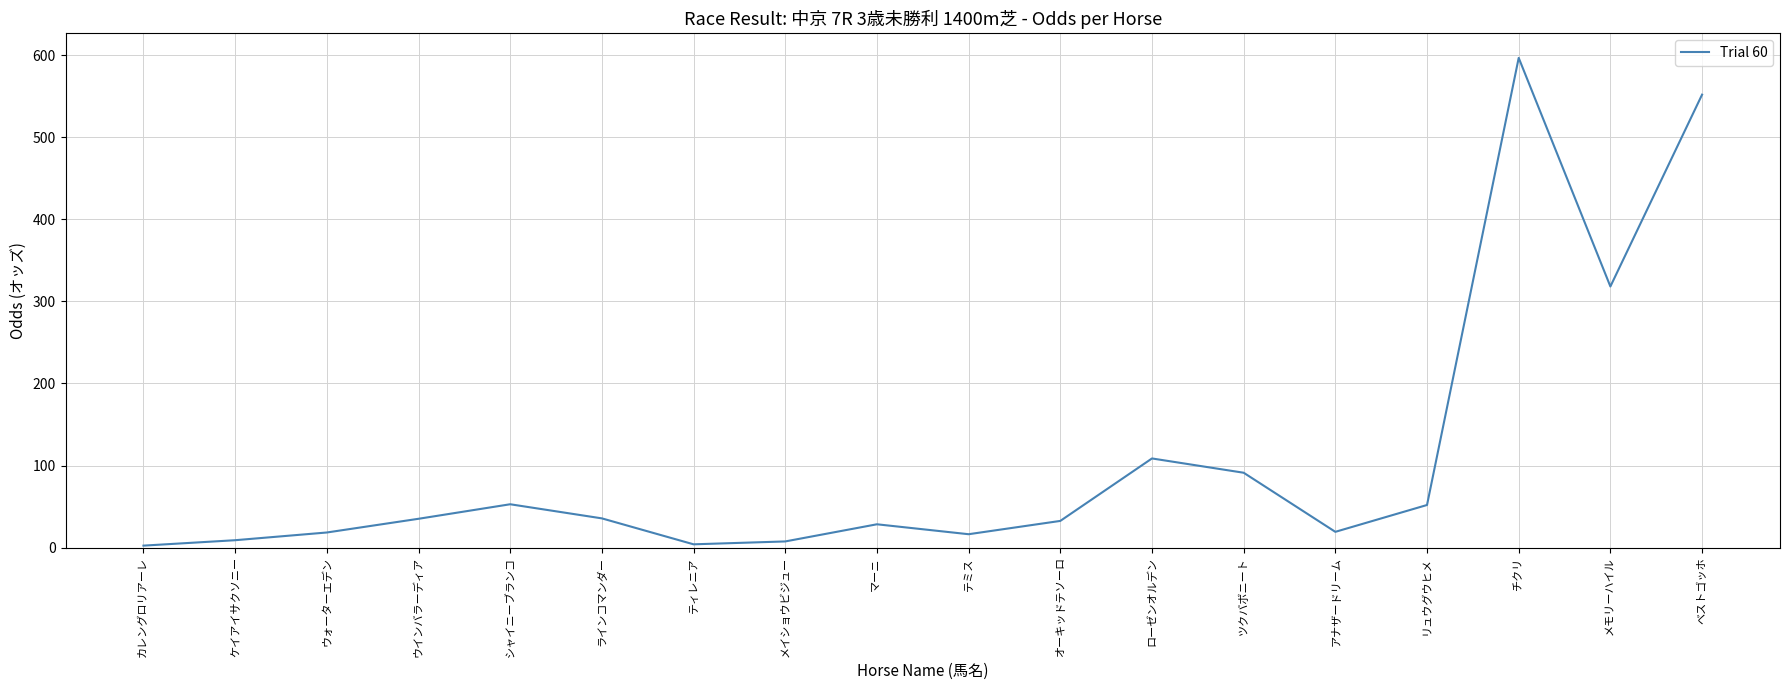

Which has a higher value, ティレニア or ローゼンオルデン?

ローゼンオルデン